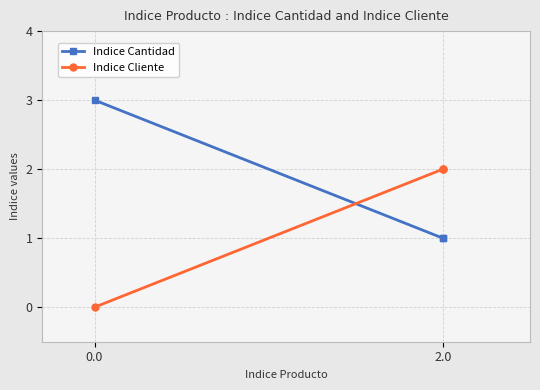

Is this an area chart (filled region under the line)?

No